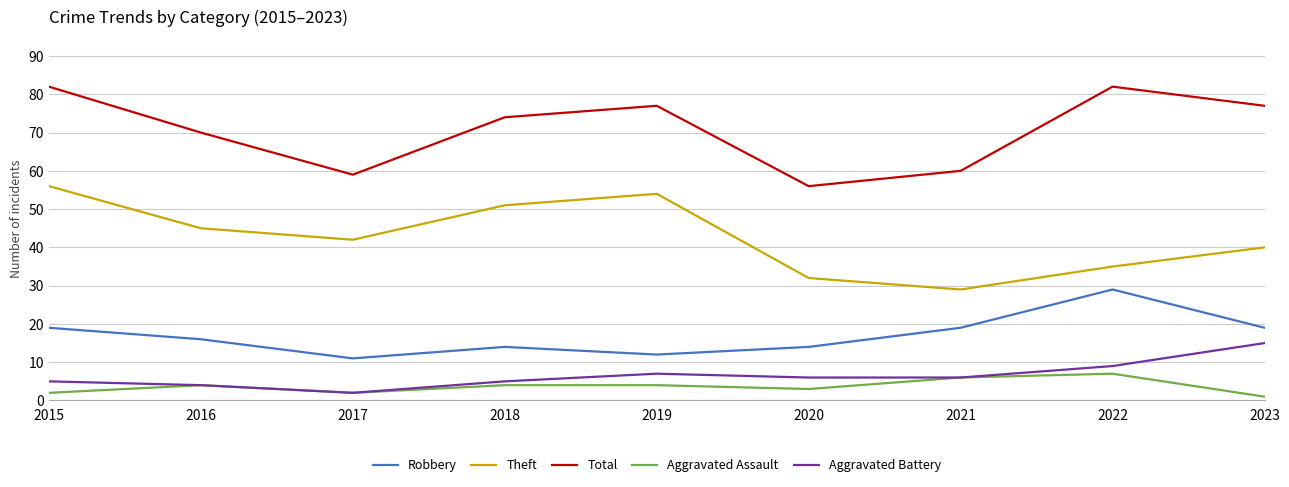

How many categories are shown in the chart?

9